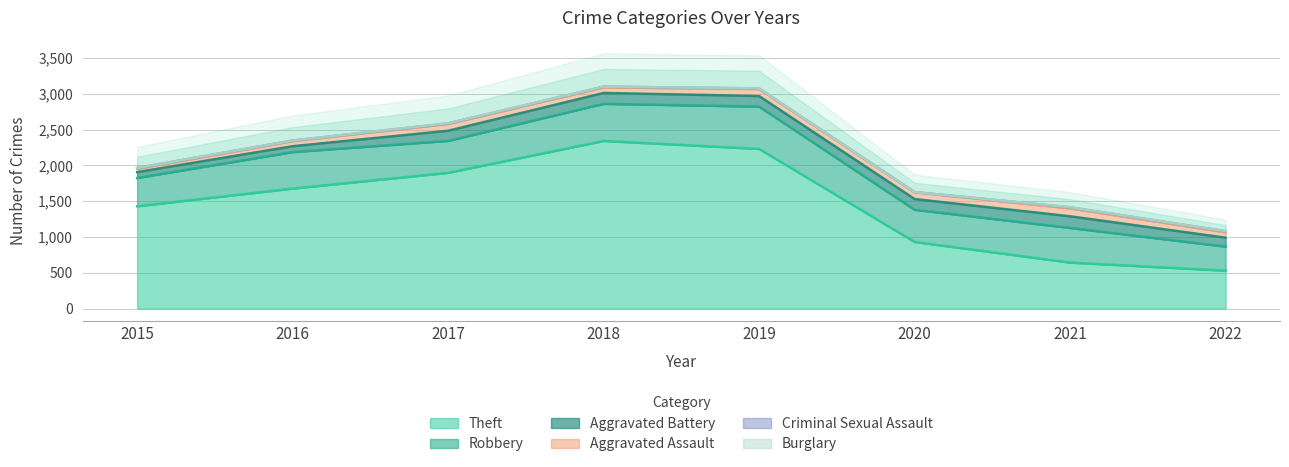

At how many categories does at least one series exceed 1326?

5